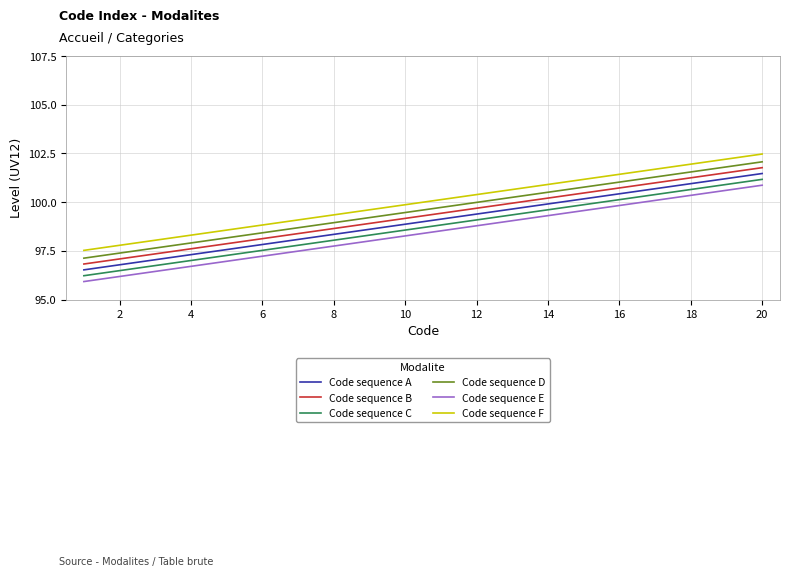

What is the difference between the maximum and minimum values in the Code sequence B series?

4.9